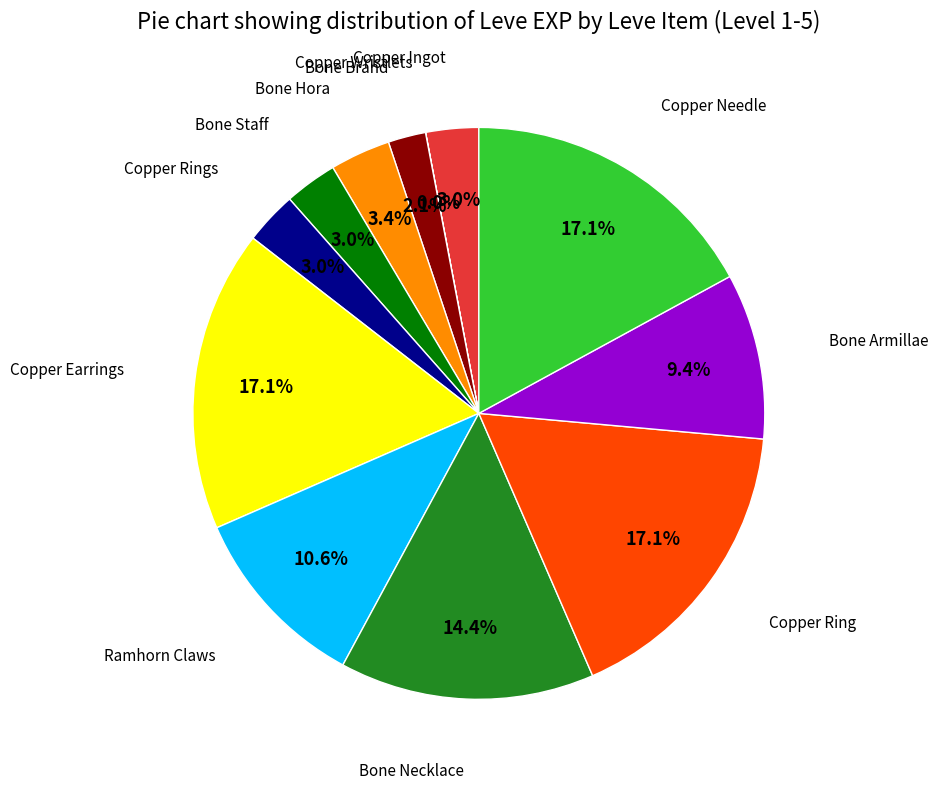

Does any single category account for the majority?

No